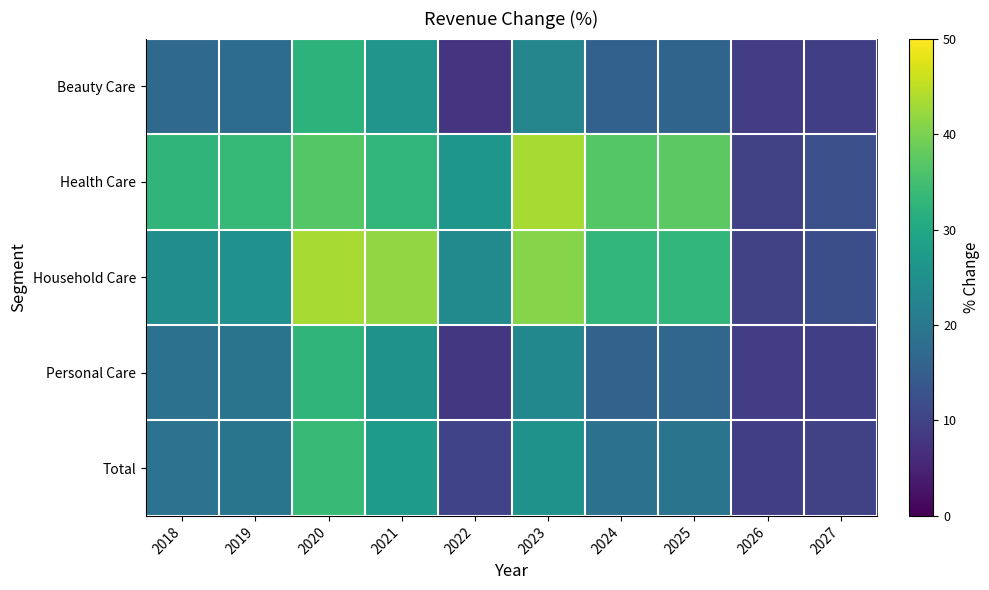

Which series has the widest spread of values?

Health Care